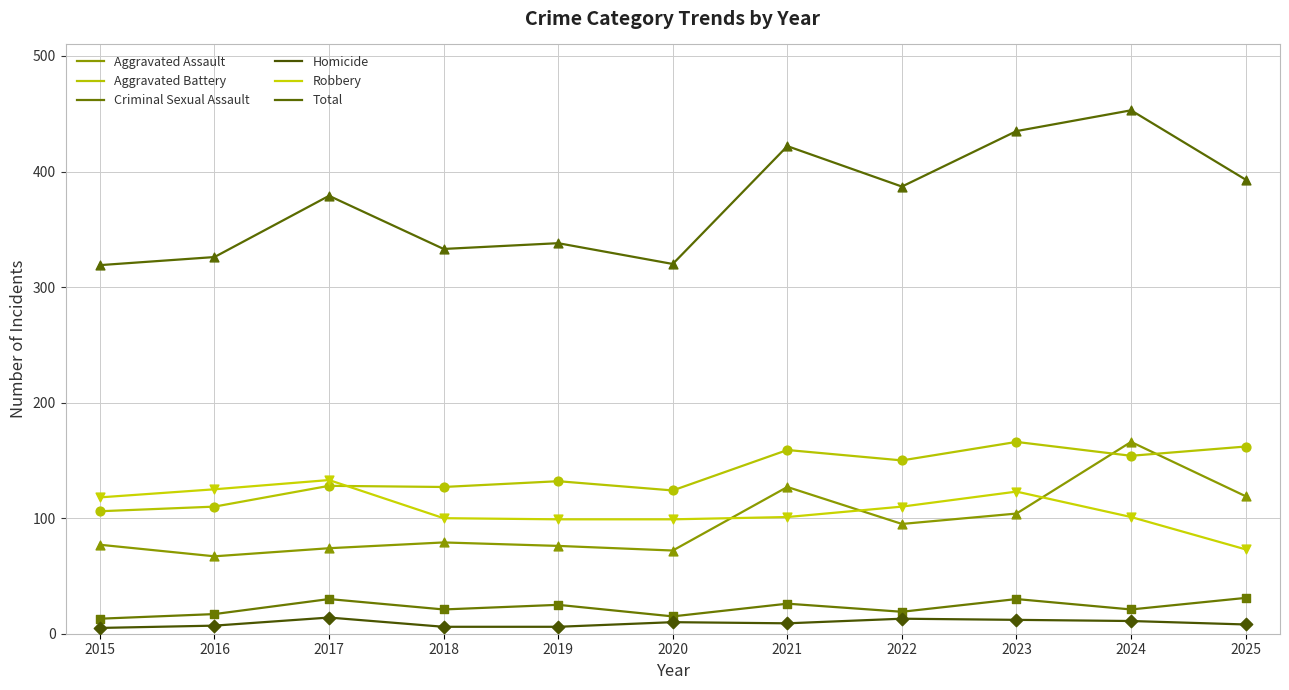

What is the total value across all series at 2020?

640